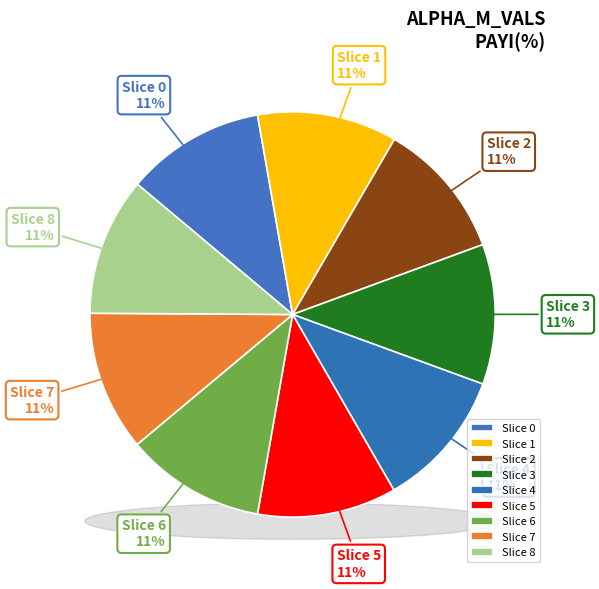

What is the largest slice in the pie chart?

3